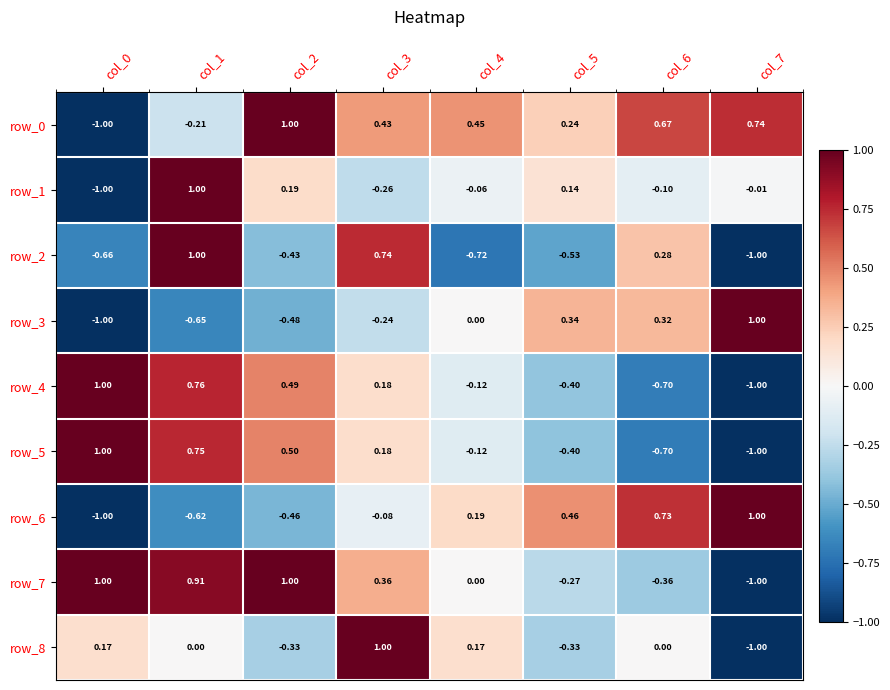

The value of row_6 at col_0 is -1.0. True or false?

True